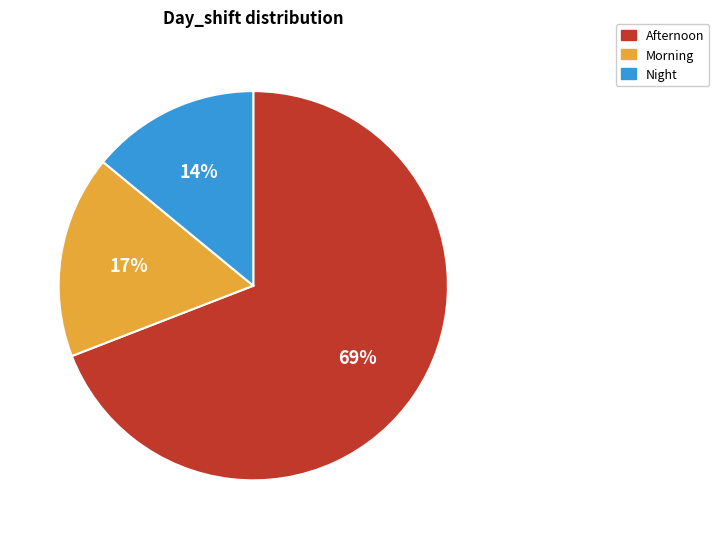

Rank the categories by value from highest to lowest.

Afternoon, Morning, Night